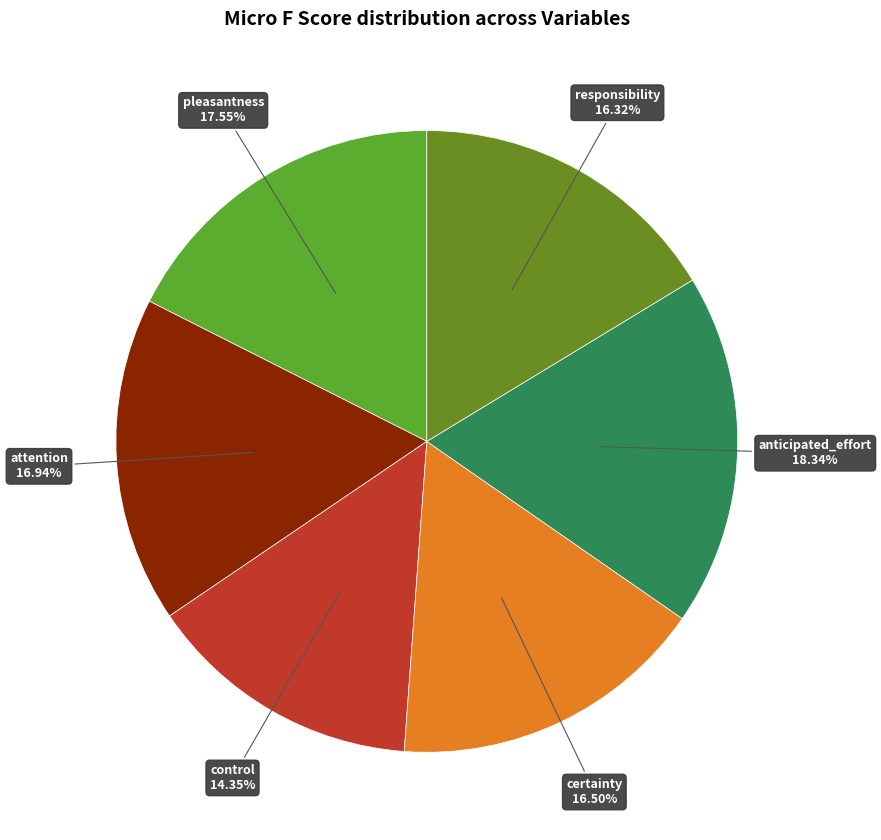

Combined, do responsibility and certainty account for over 50%?

No